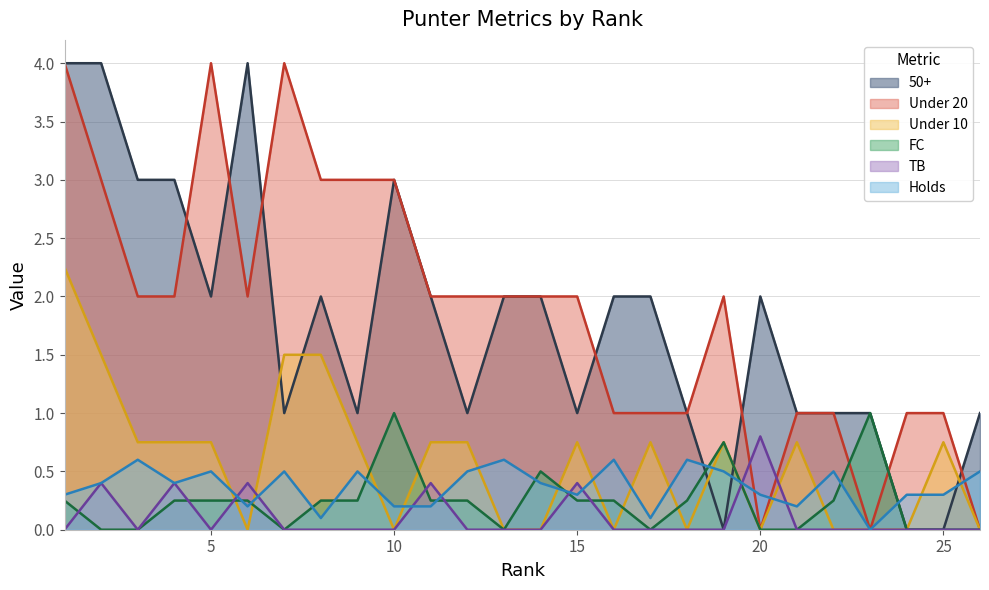

Which category has the highest value in the FC series?

10